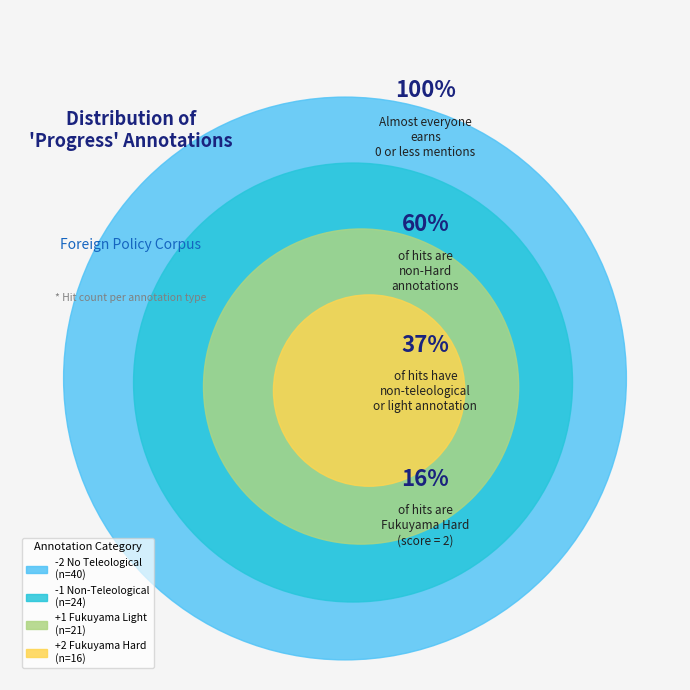

Which has a higher value, Fukuyama Light (1) or Fukuyama Hard (2)?

Fukuyama Light (1)